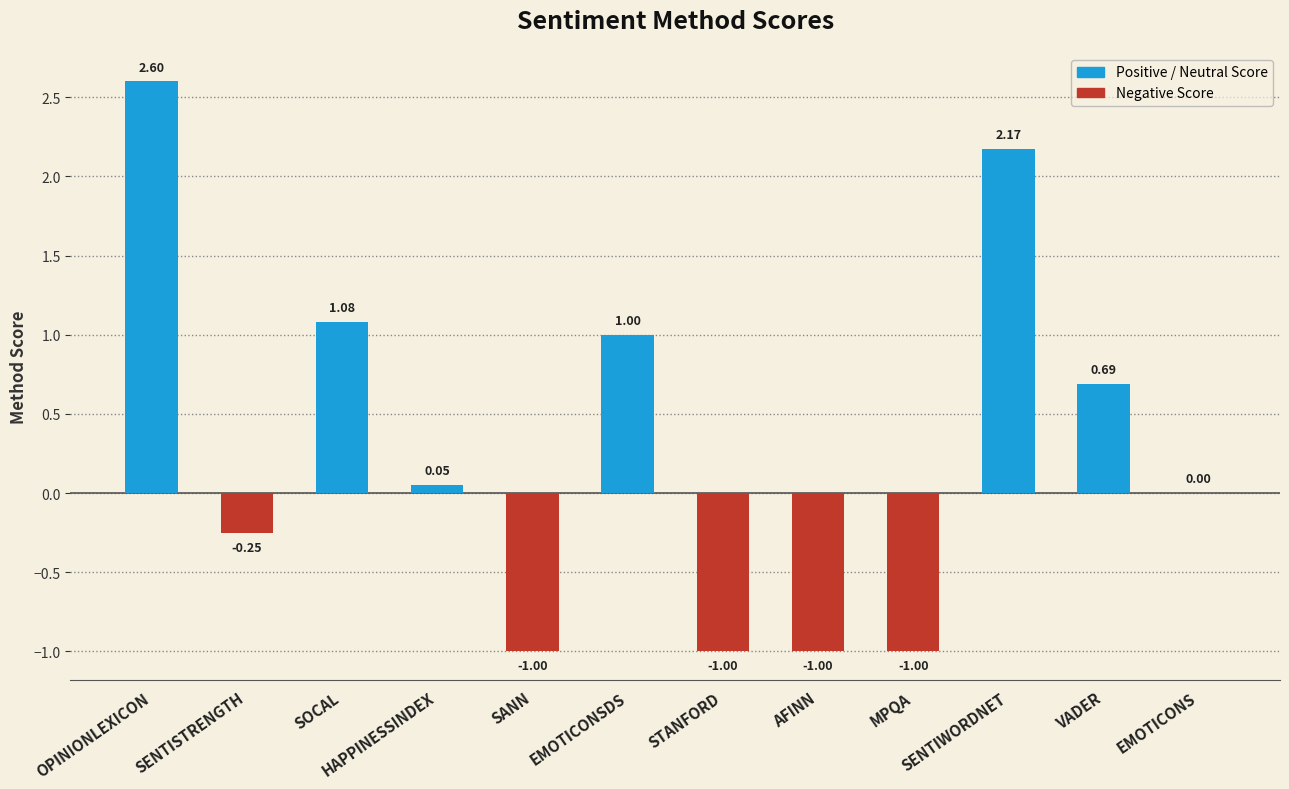

Where is the data nearest to the value 0?

EMOTICONS